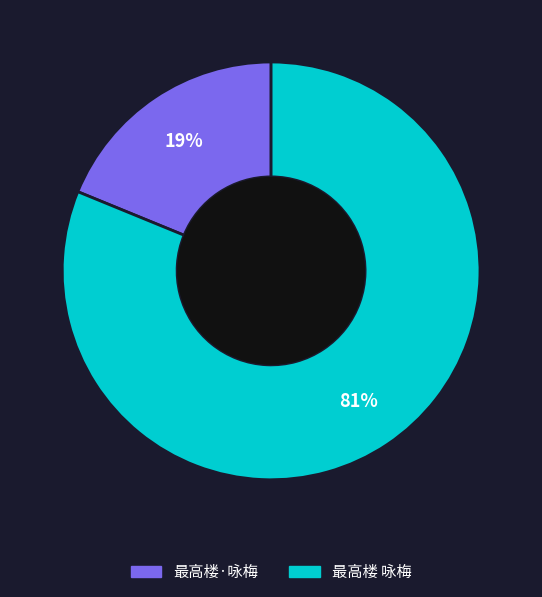

What percentage is the 最高楼·咏梅 slice, to the nearest percent?

19%